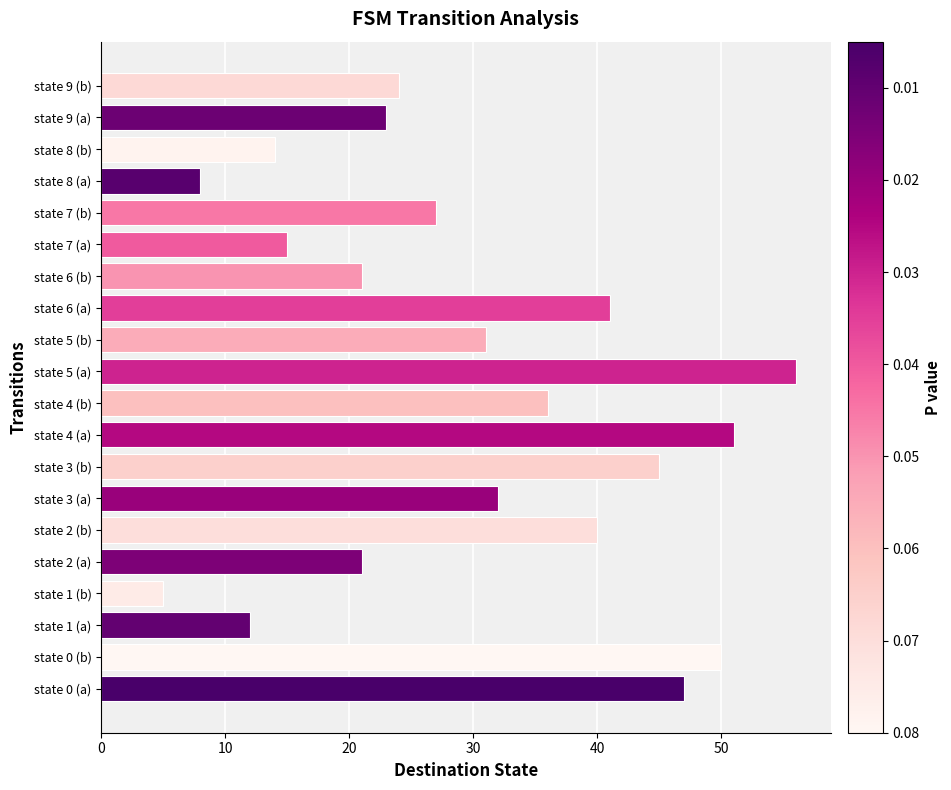

How many data points are less than 31?

10